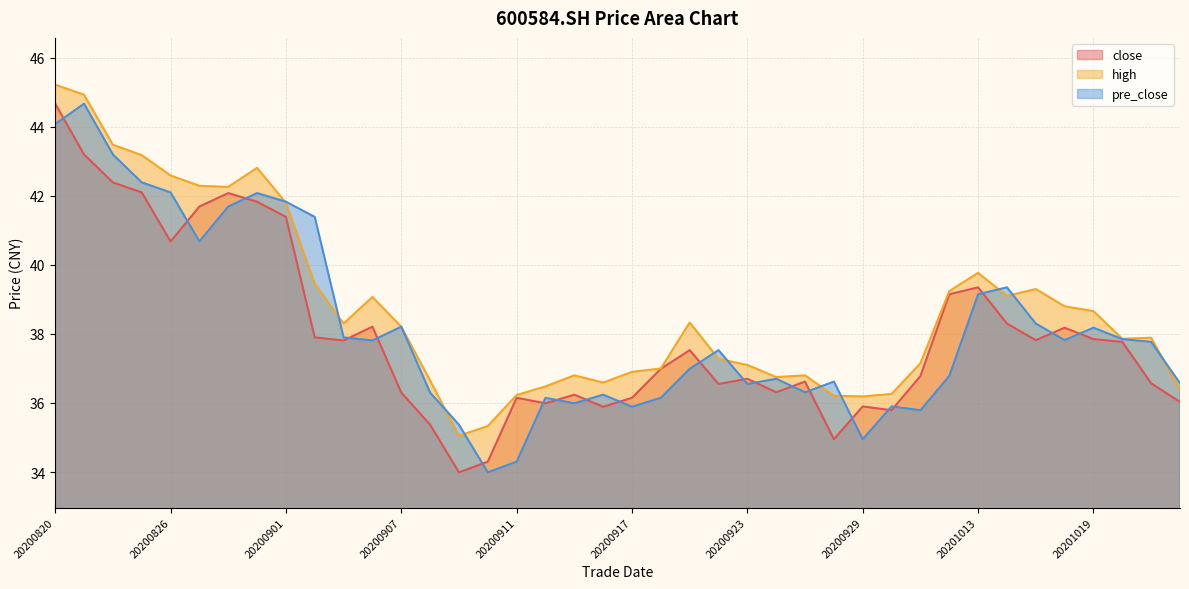

What is the value of the close point at the 39th from the left?

36.6